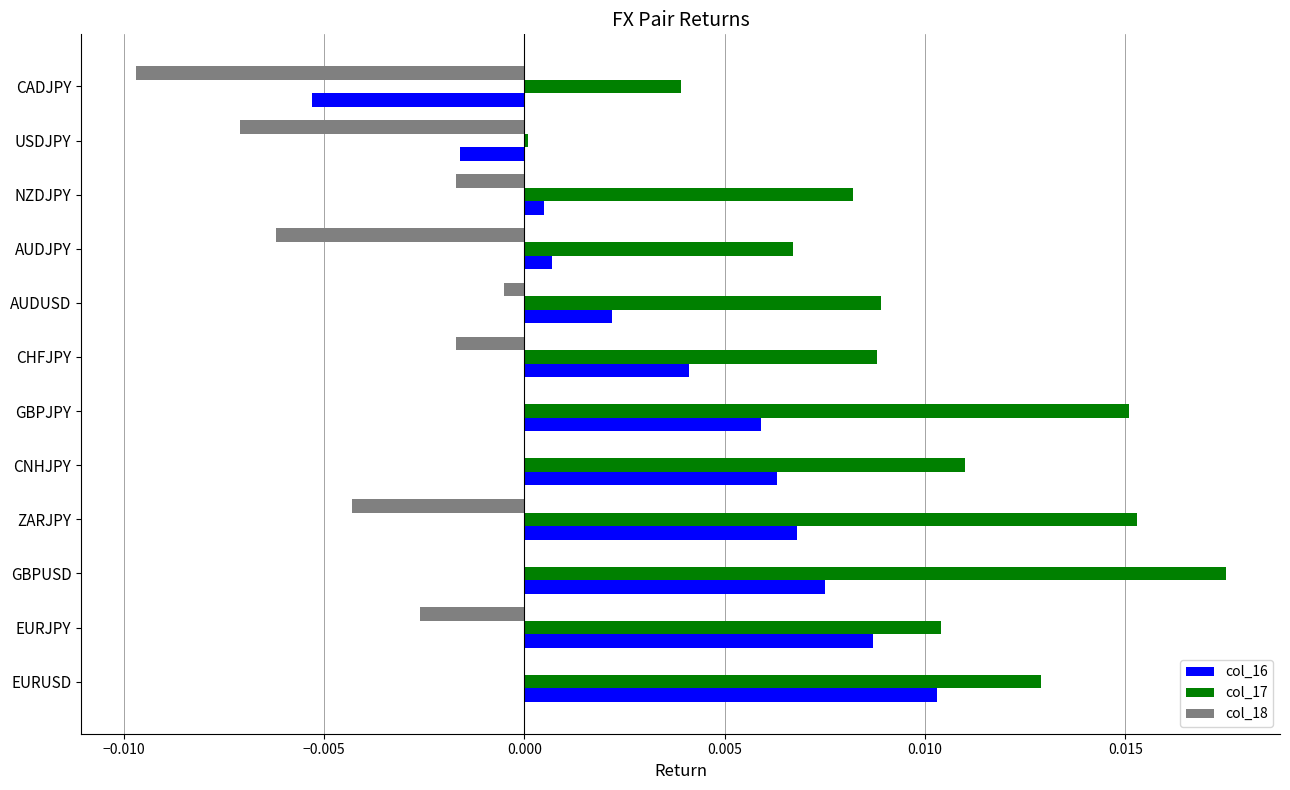

Which series has the widest spread of values?

col_17